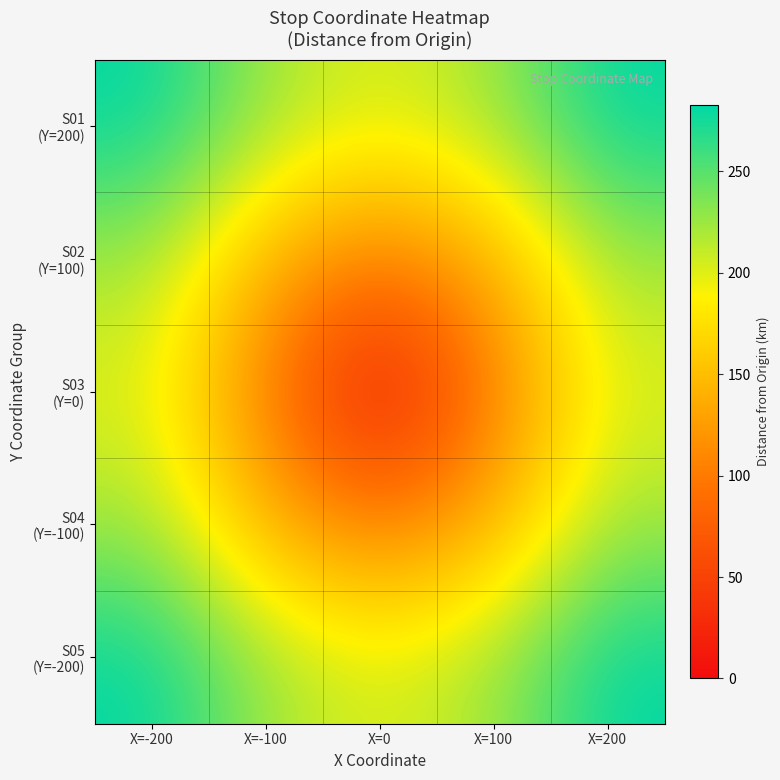

Rank the series by their maximum value, from highest to lowest.

S01 (Y=200), S05 (Y=-200), S02 (Y=100), S04 (Y=-100), S03 (Y=0)